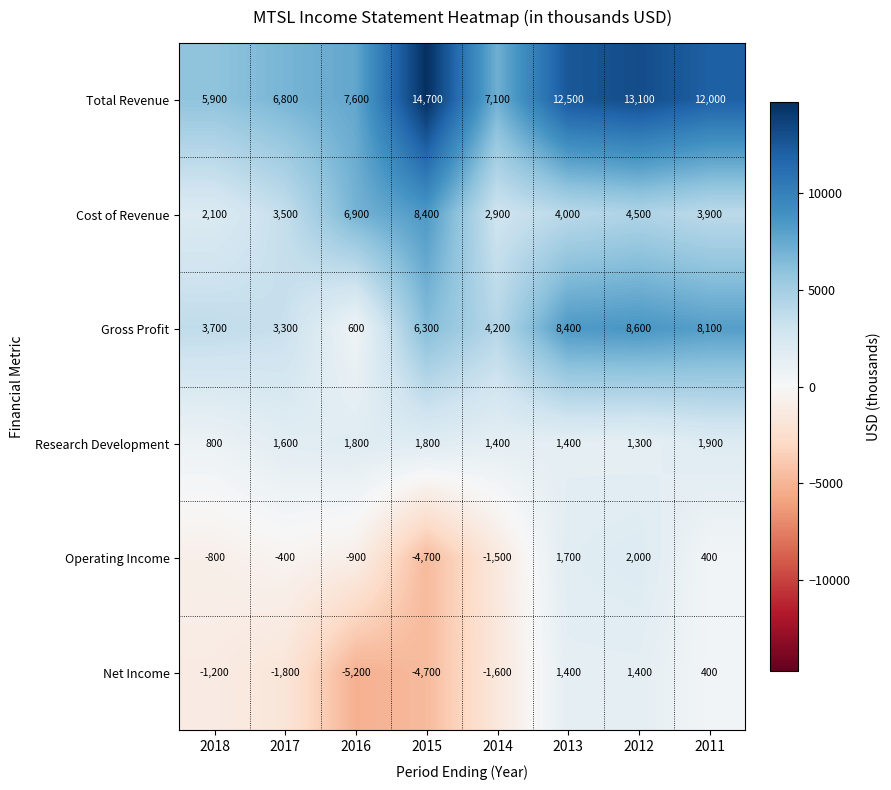

What is the sum of all Research Development values?

12000